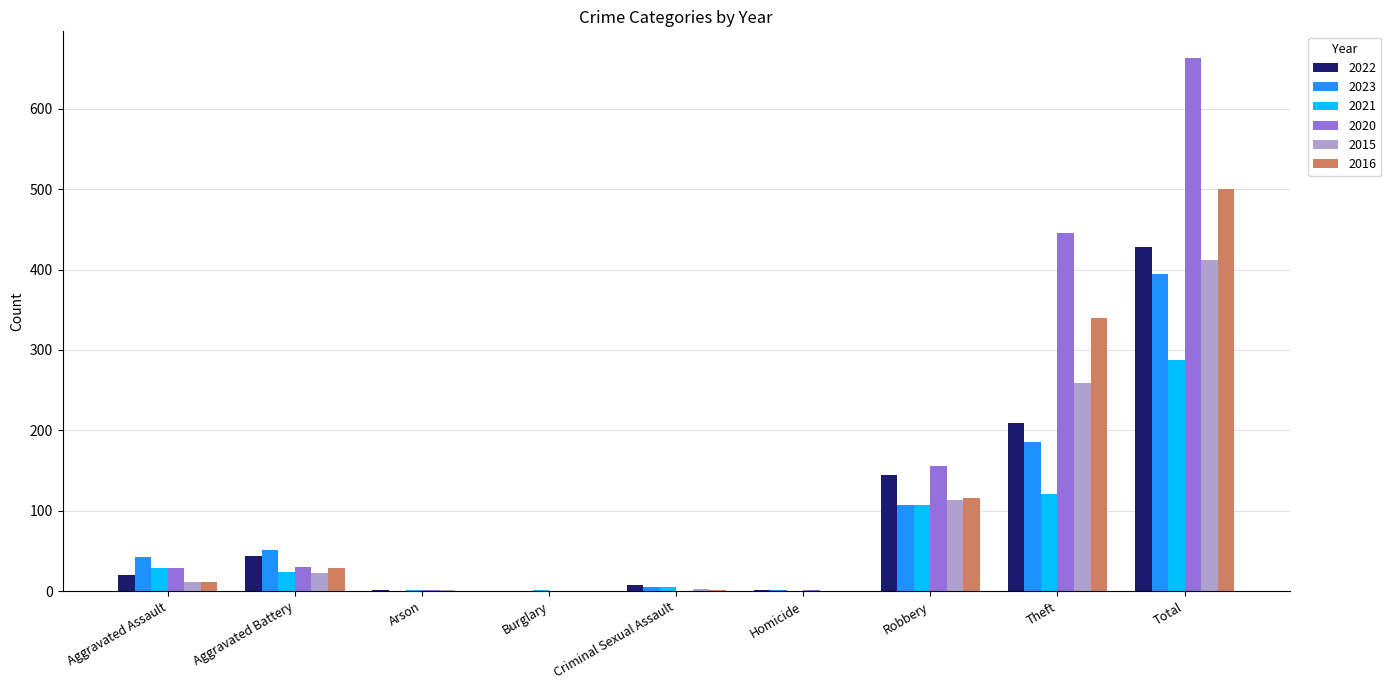

Is it true that 2023 equals 169 at Burglary?

False